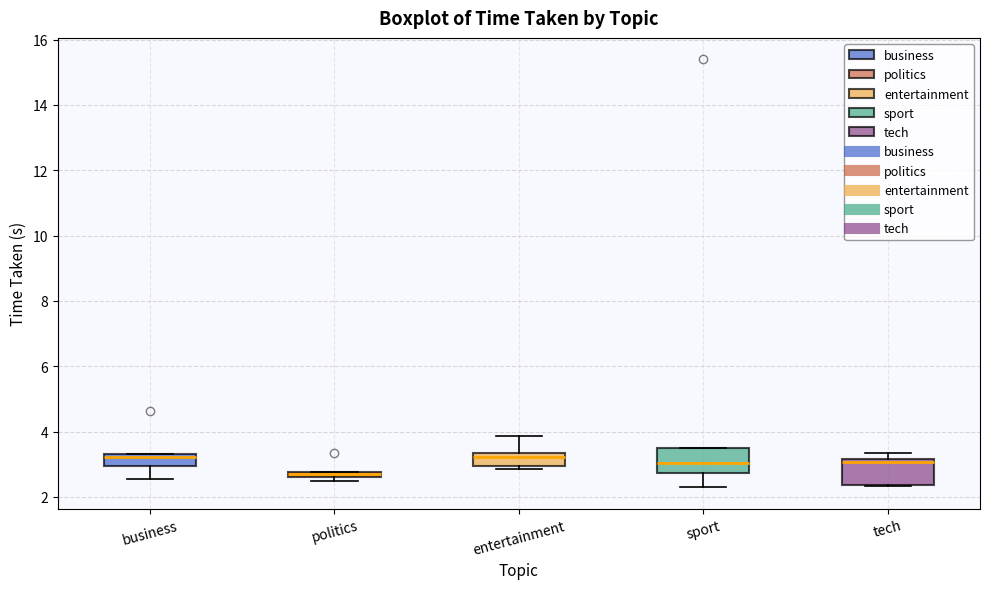

Where is the lower edge of the box for business on the y-axis? The values are not printed on the chart, so give them approximately, as read against the axis.

3.0